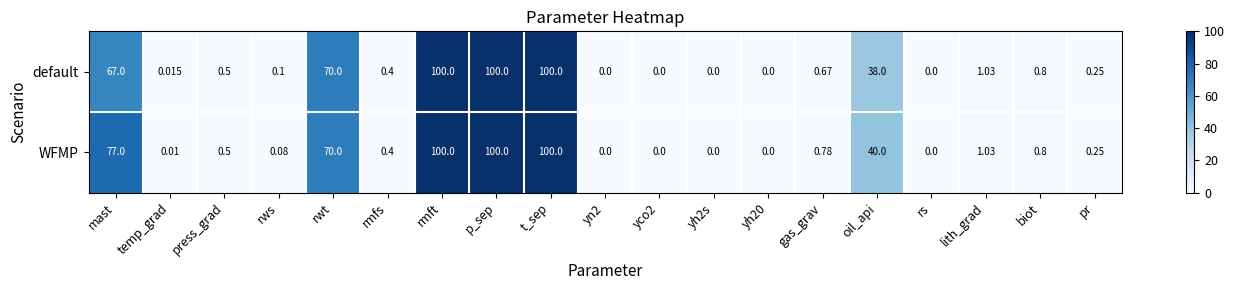

List the series in order of their overall mean, lowest first.

default, WFMP